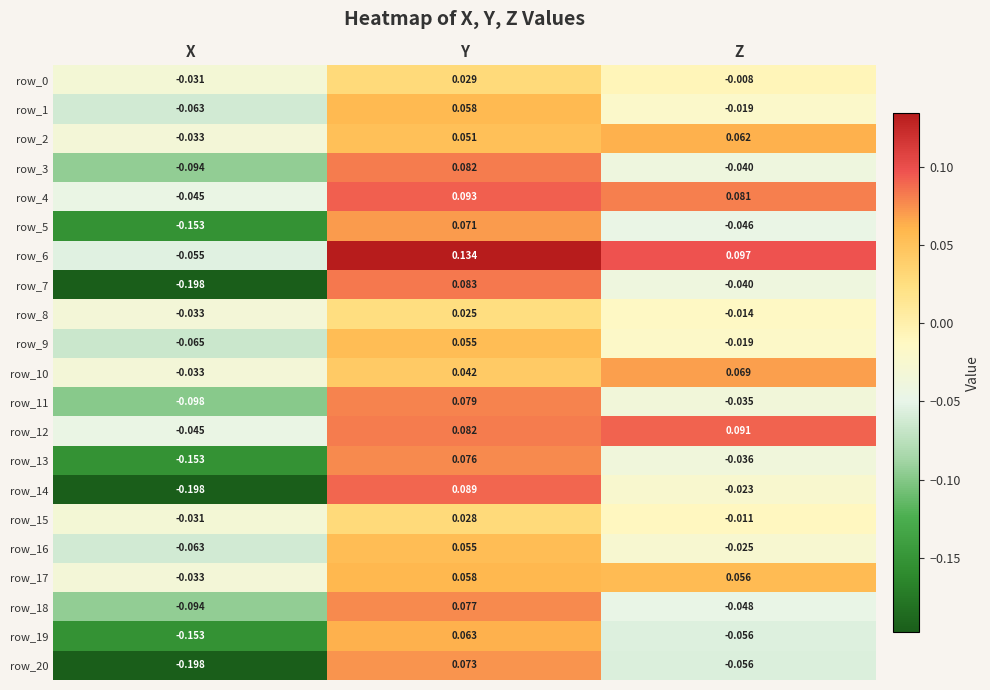

Which category has the highest value in the row_2 series?

Z